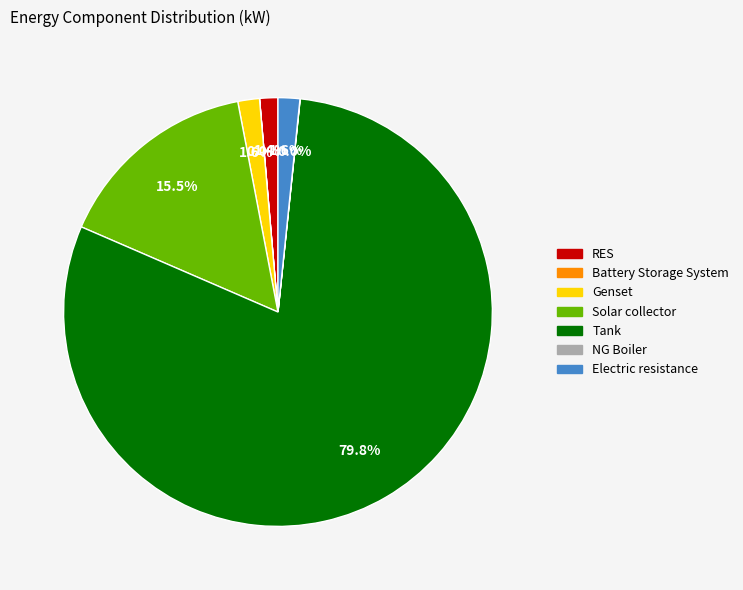

Does Tank account for over 50% of the chart?

Yes